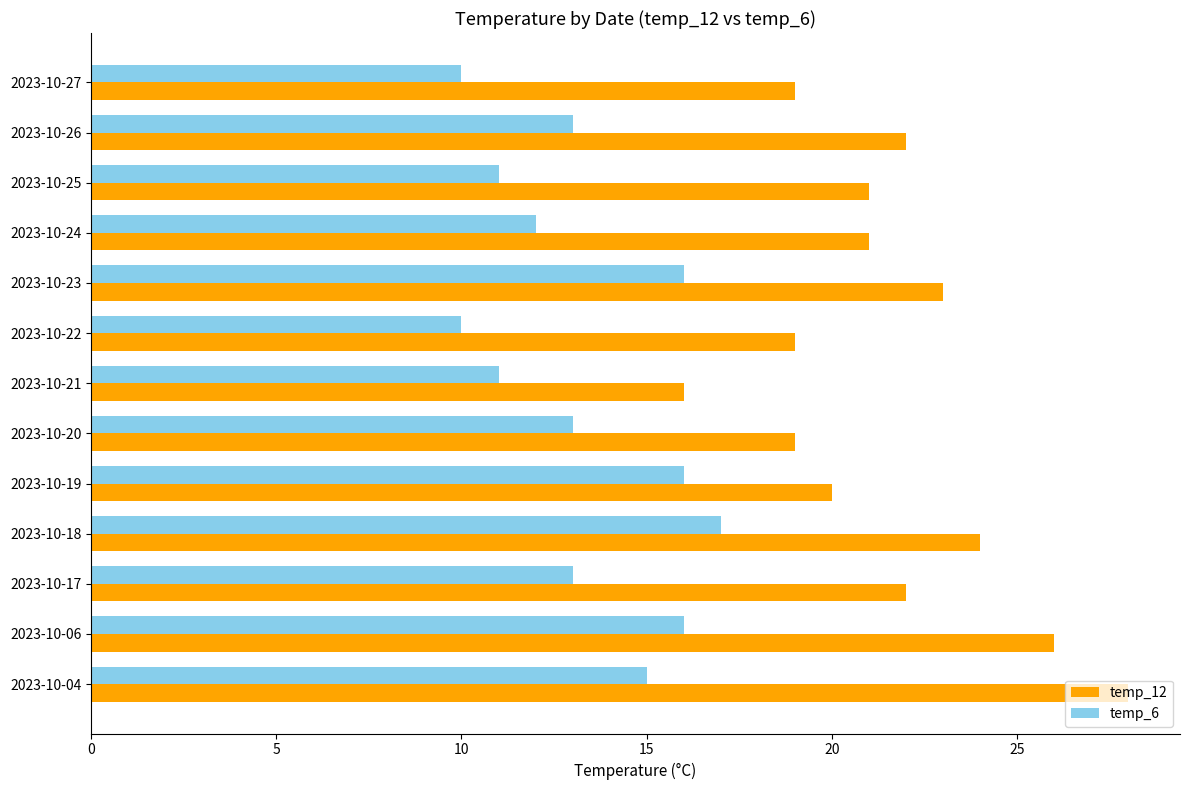

List the series in order of their overall mean, highest first.

temp_12, temp_6